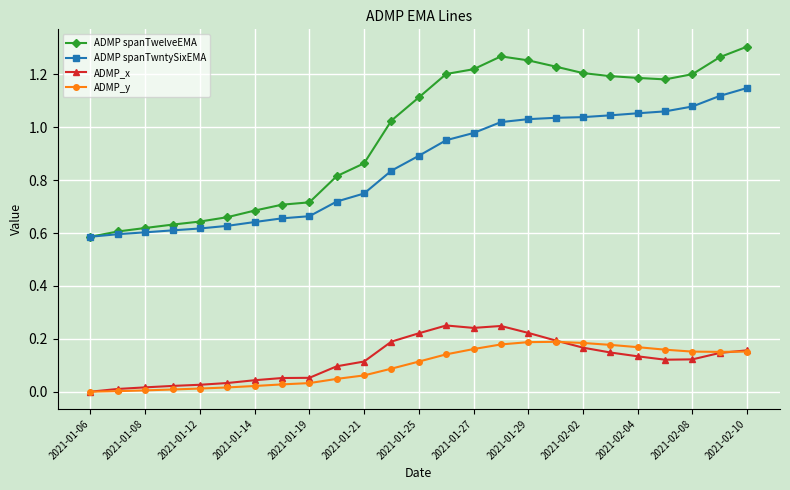

What are all the series names shown in the legend?

ADMP spanTwelveEMA, ADMP spanTwntySixEMA, ADMP_x, ADMP_y